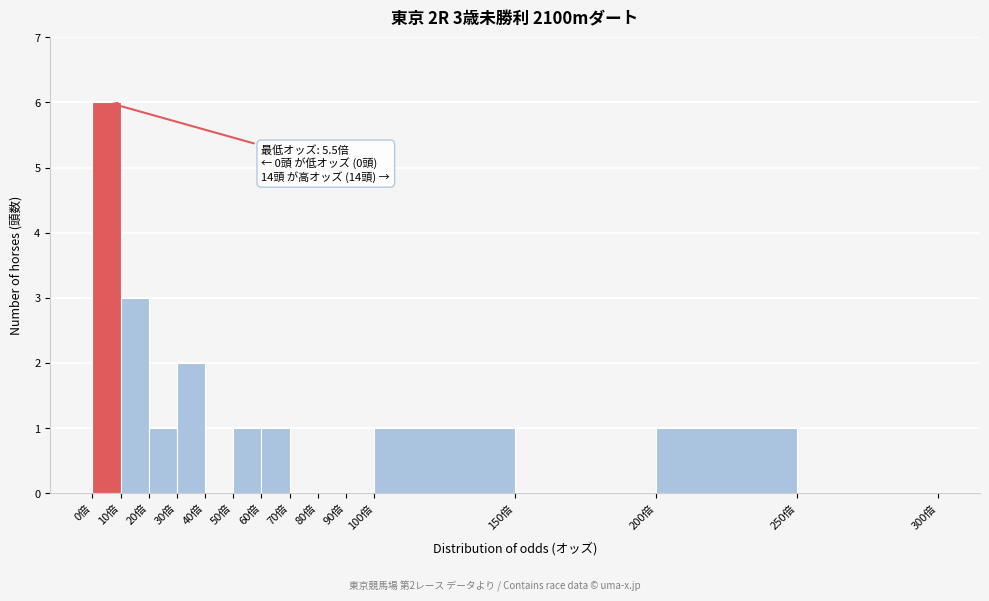

Over which range of the x-axis is the bar tallest?

0 to 10